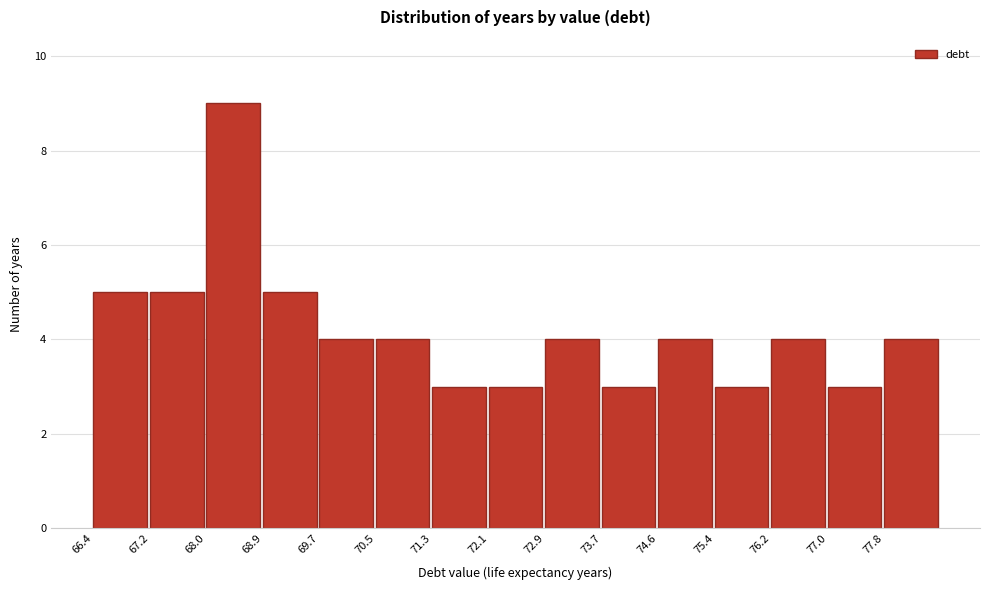

What is the height of the bar covering 73.7 to 74.6 on the x-axis? Neither the bar edges nor the heights are printed on the chart, so give them approximately, as read against the axes.

3